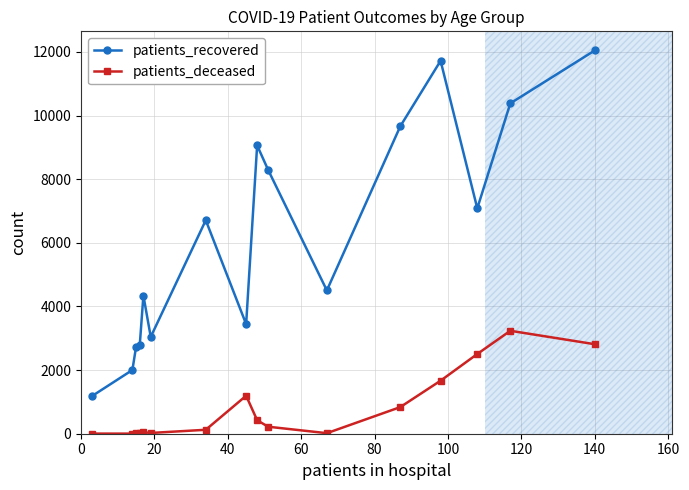

List the series in order of their peak value, highest first.

patients_recovered, patients_deceased